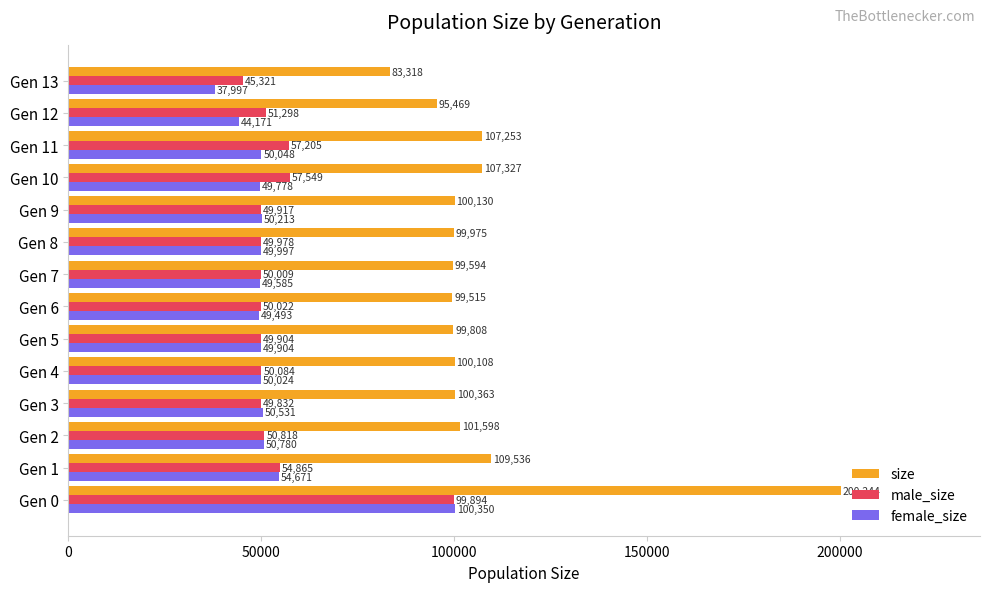

Which series changed the most between Gen 2 and Gen 13?

size